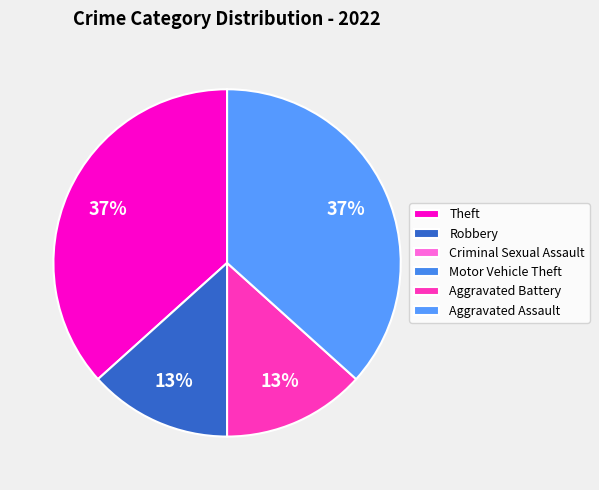

How many slices are in this pie chart?

6